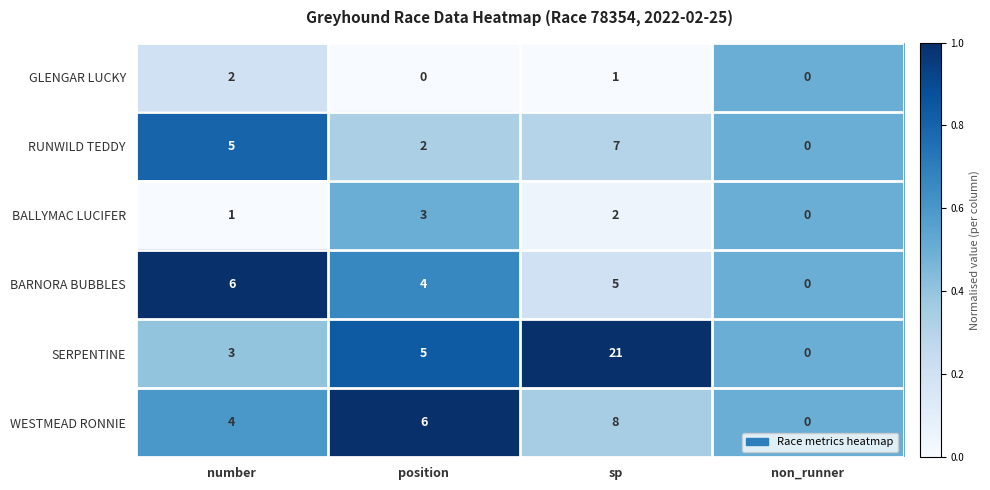

Reading left to right, list all the values displayed in this chart.

GLENGAR LUCKY: 2	0	1	0
RUNWILD TEDDY: 5	2	7	0
BALLYMAC LUCIFER: 1	3	2	0
BARNORA BUBBLES: 6	4	5	0
SERPENTINE: 3	5	21	0
WESTMEAD RONNIE: 4	6	8	0